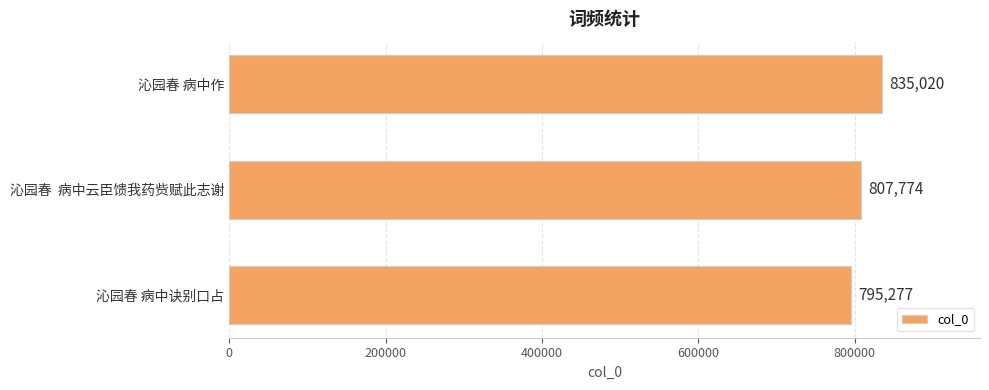

Are the bars horizontal?

Yes